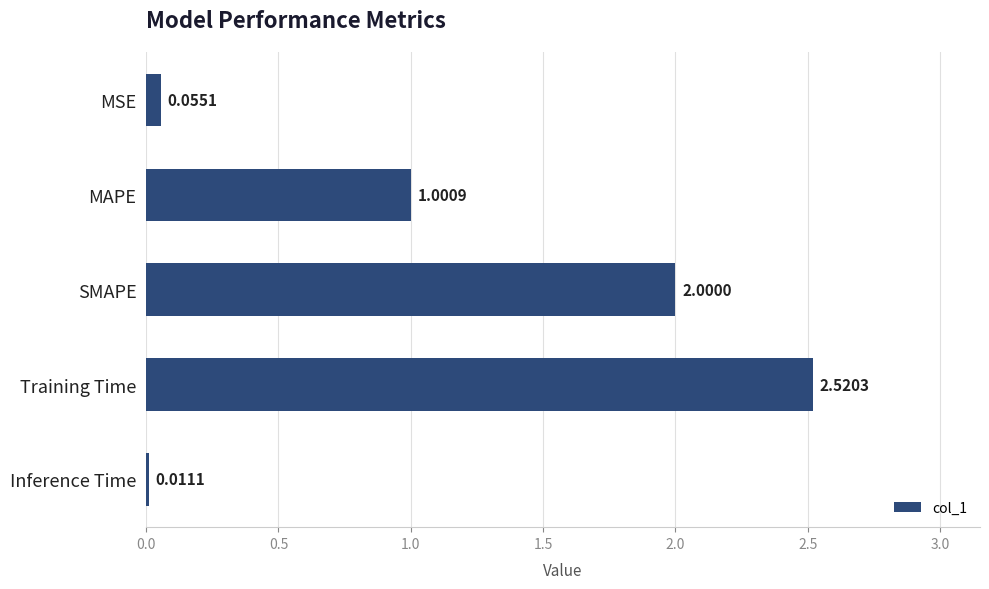

What is the label of the 4th bar from the top?

Training Time